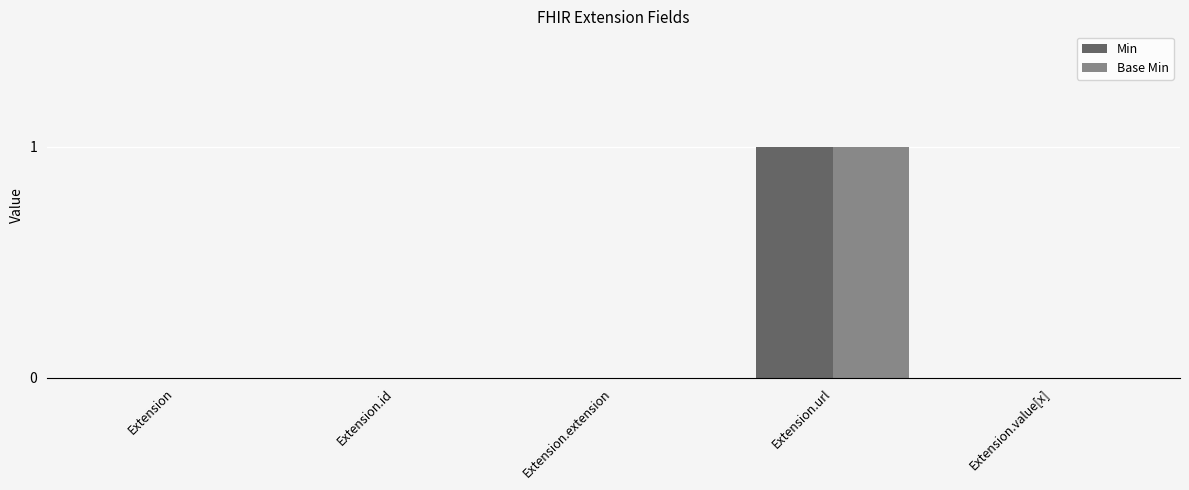

What is the maximum value for Min?

1